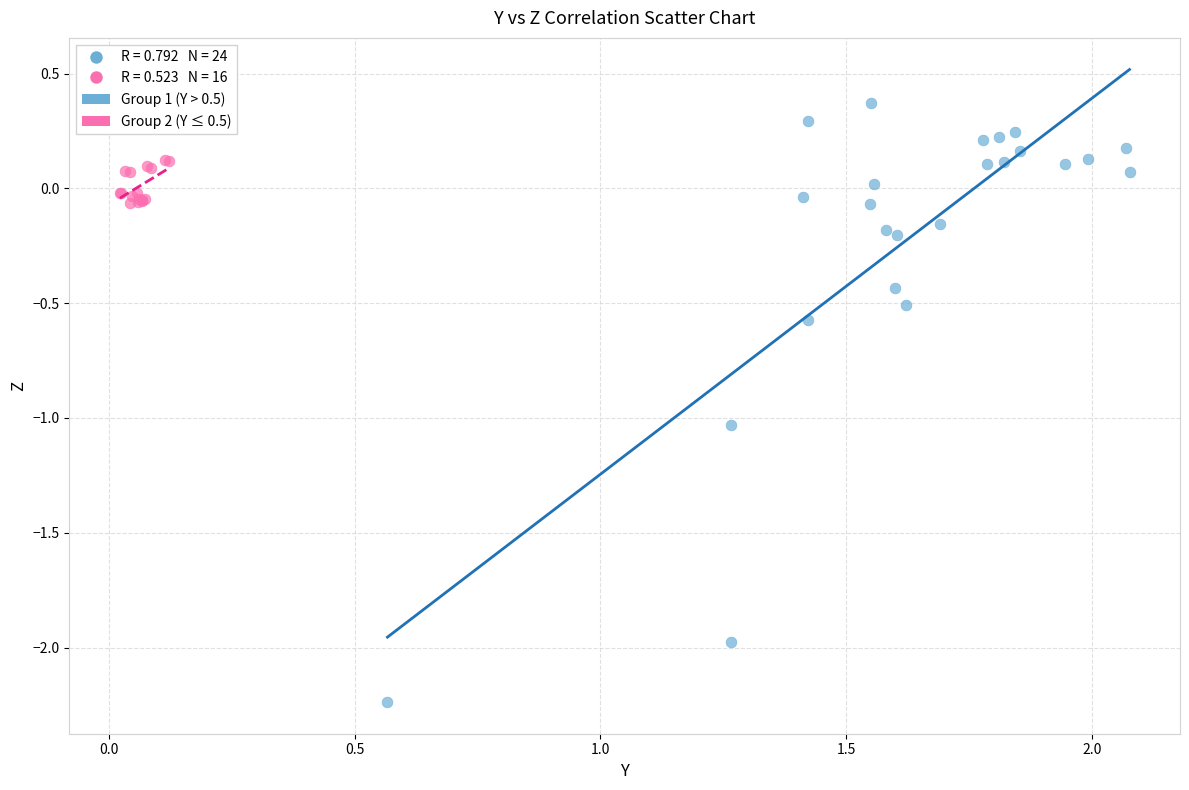

Which series contains the highest Y value?

Group 1 (Y > 0.5)